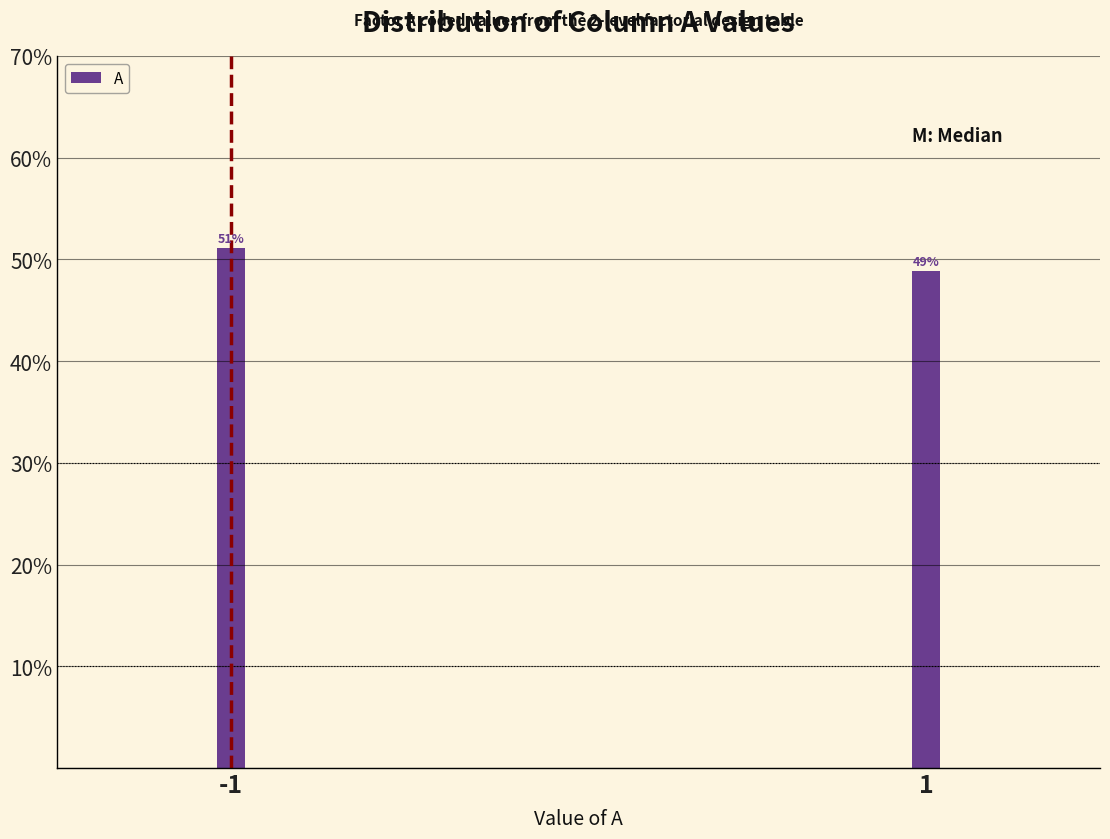

Rank the categories by value from lowest to highest.

1, -1